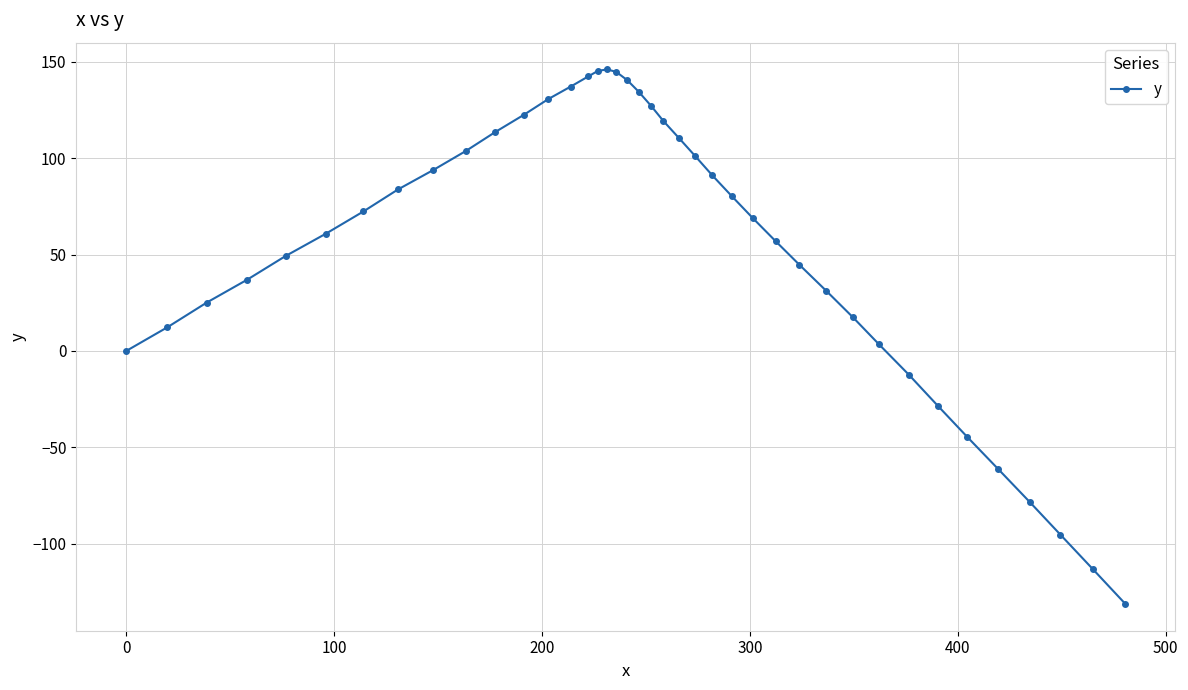

How many series are shown in this chart?

1